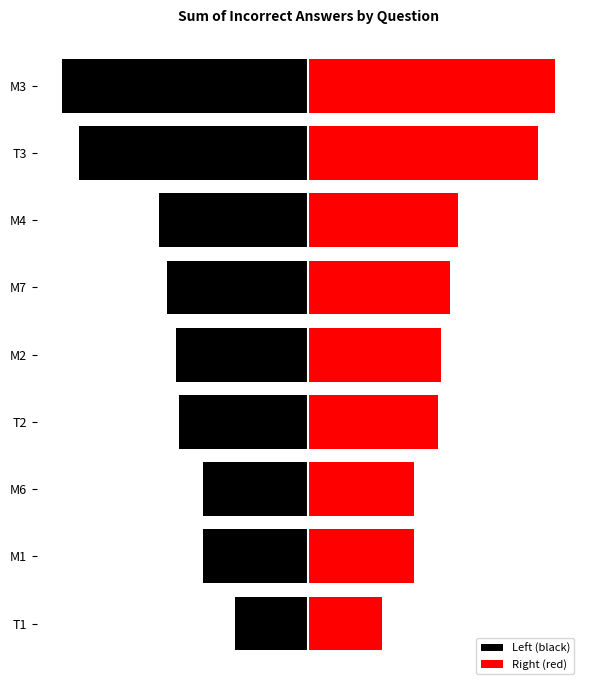

Are the bars grouped side by side (vs. stacked)?

Yes